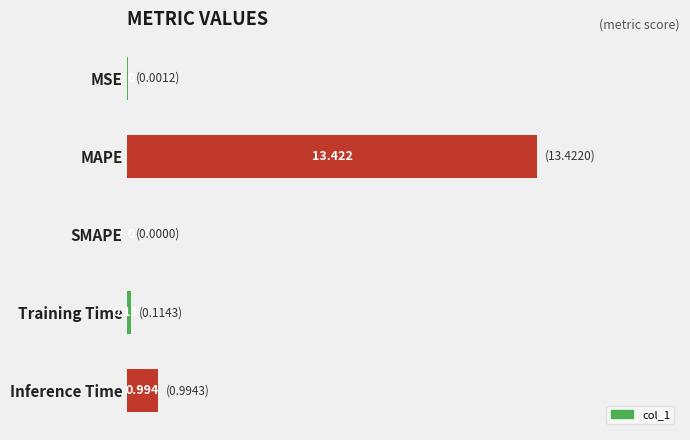

At which label is the value closest to 6?

Inference Time